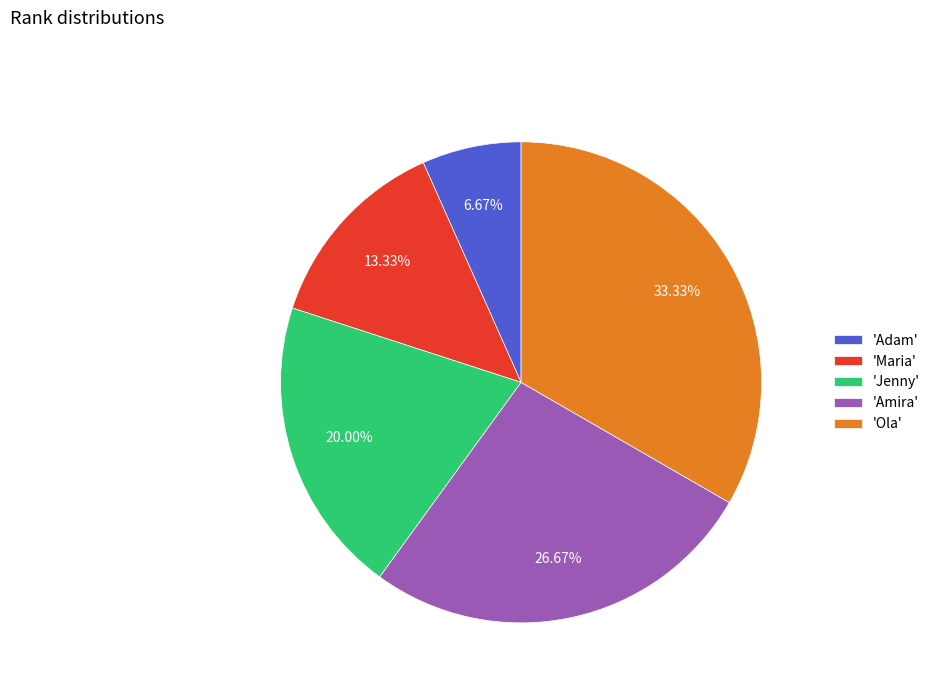

Combined, do 'Jenny' and 'Amira' account for over 50%?

No